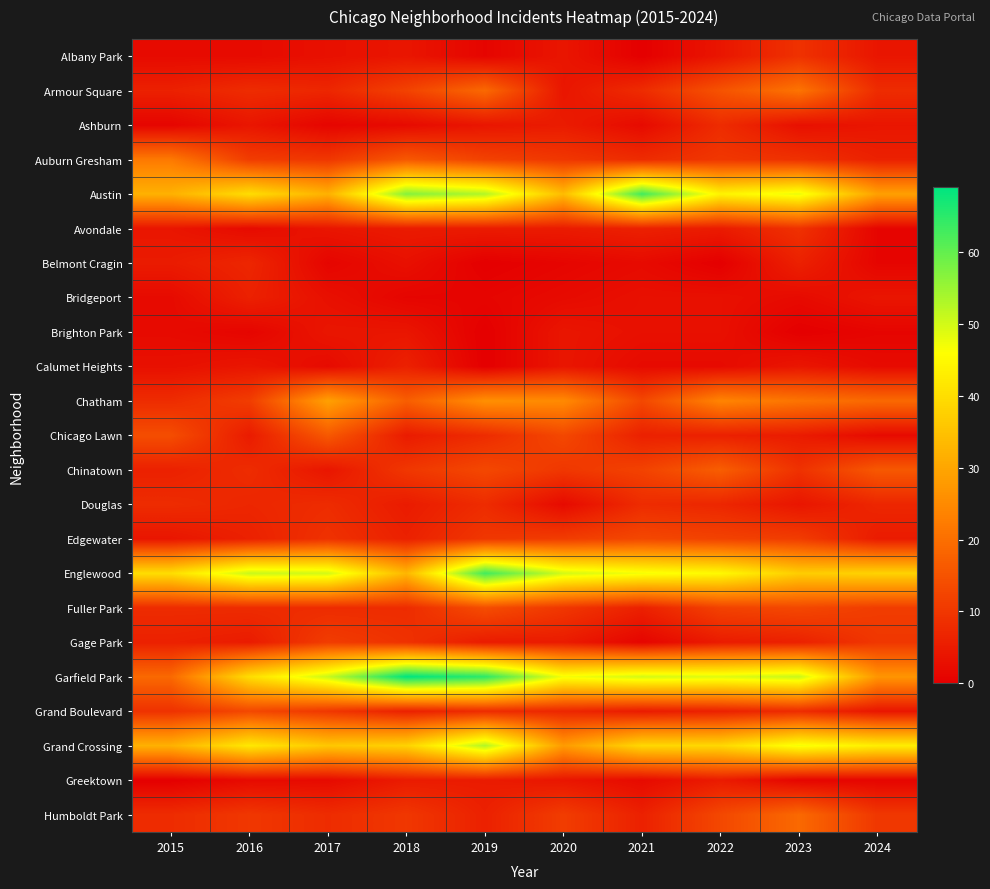

At how many categories does at least one series exceed 14?

10